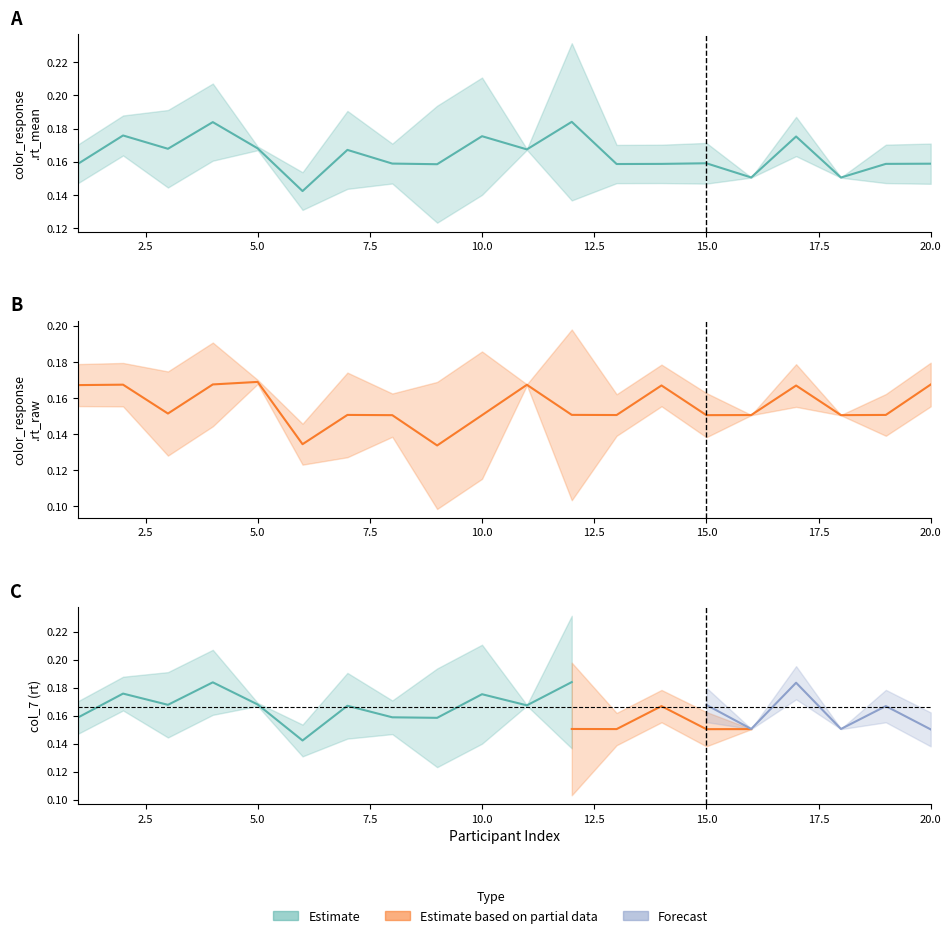

Is this an area chart (filled region under the line)?

No